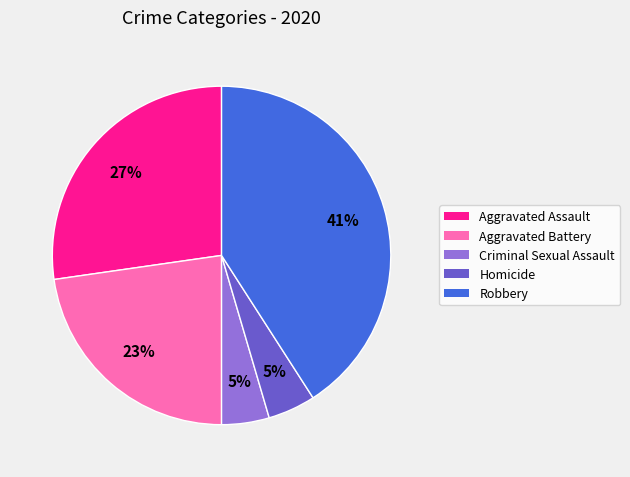

Which slice is the largest?

Robbery